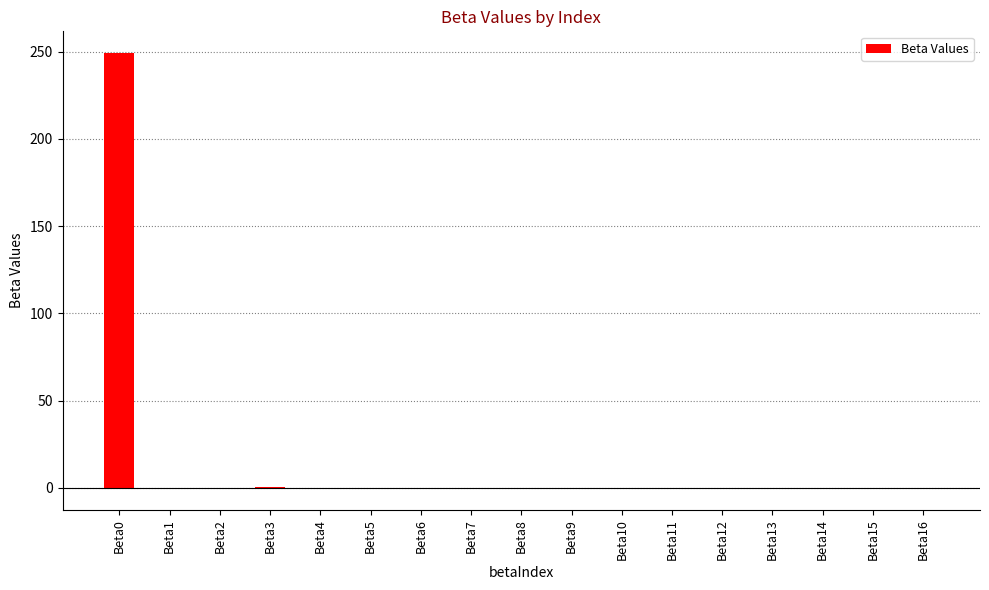

Count the number of categories in the chart.

17